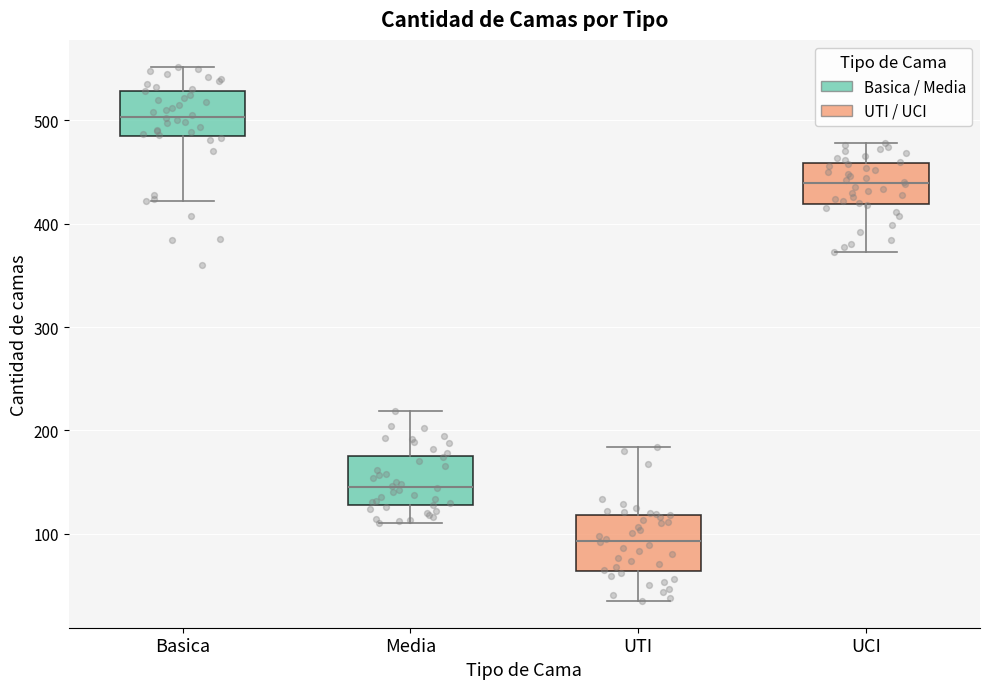

Reading left to right, transcribe this box plot: for each box, give where its median line is, the range the box spans, and where its two whiskers end, as read against the y-axis. The values are not printed on the chart, so give them approximately, as read against the axis.

Basica: median 500, box 490 to 530, whiskers 420 to 550
Media: median 150, box 130 to 180, whiskers 110 to 220
UTI: median 90, box 60 to 120, whiskers 40 to 180
UCI: median 440, box 420 to 460, whiskers 370 to 480